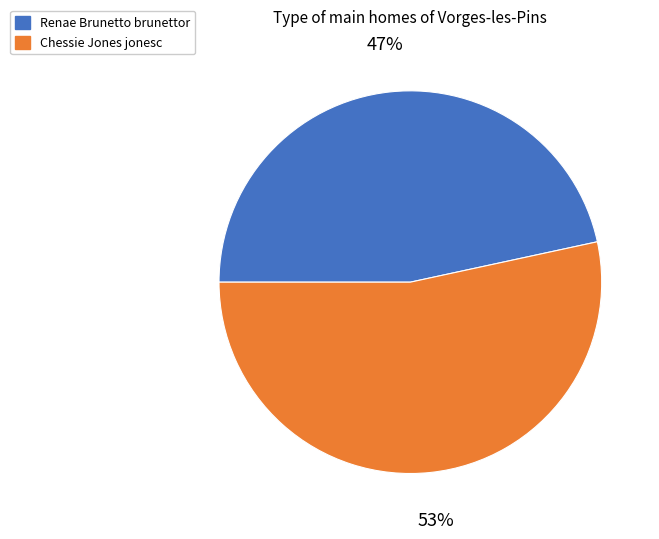

To the nearest percent, what percentage of the pie is Renae Brunetto brunettor?

47%